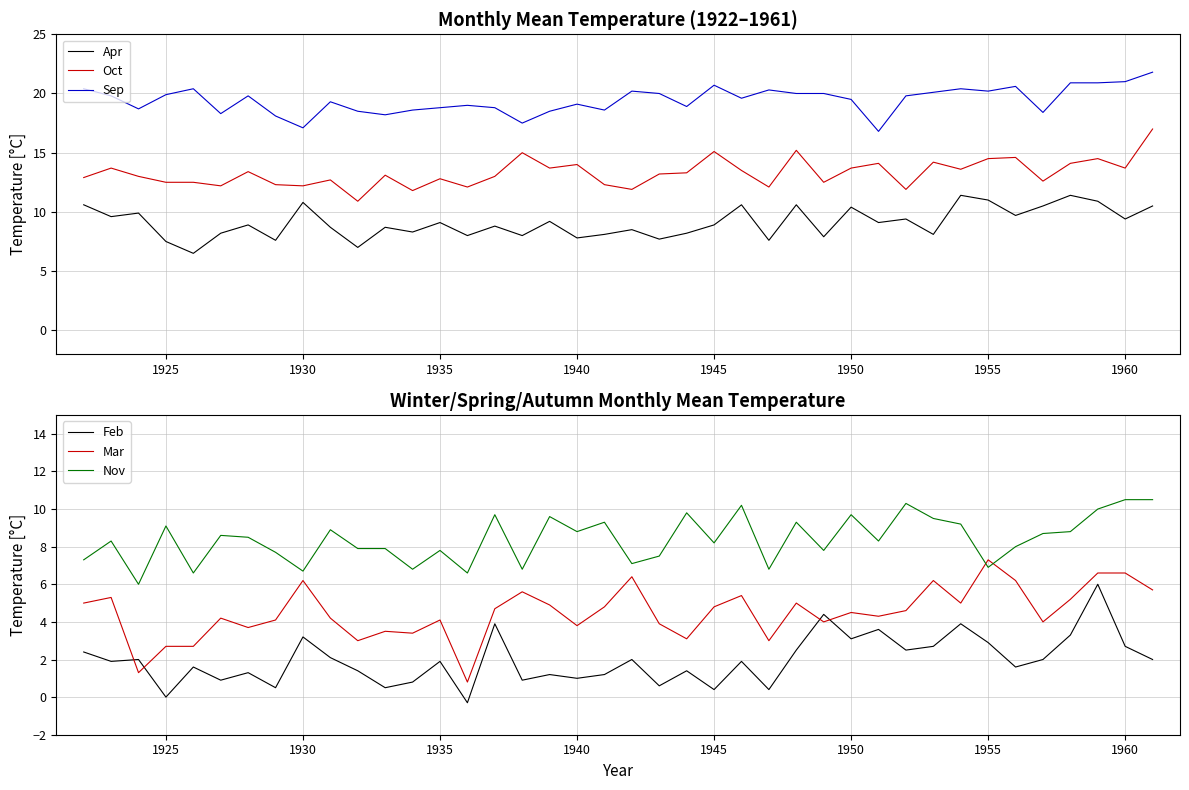

True or false: Sep and Apr intersect in this chart.

False